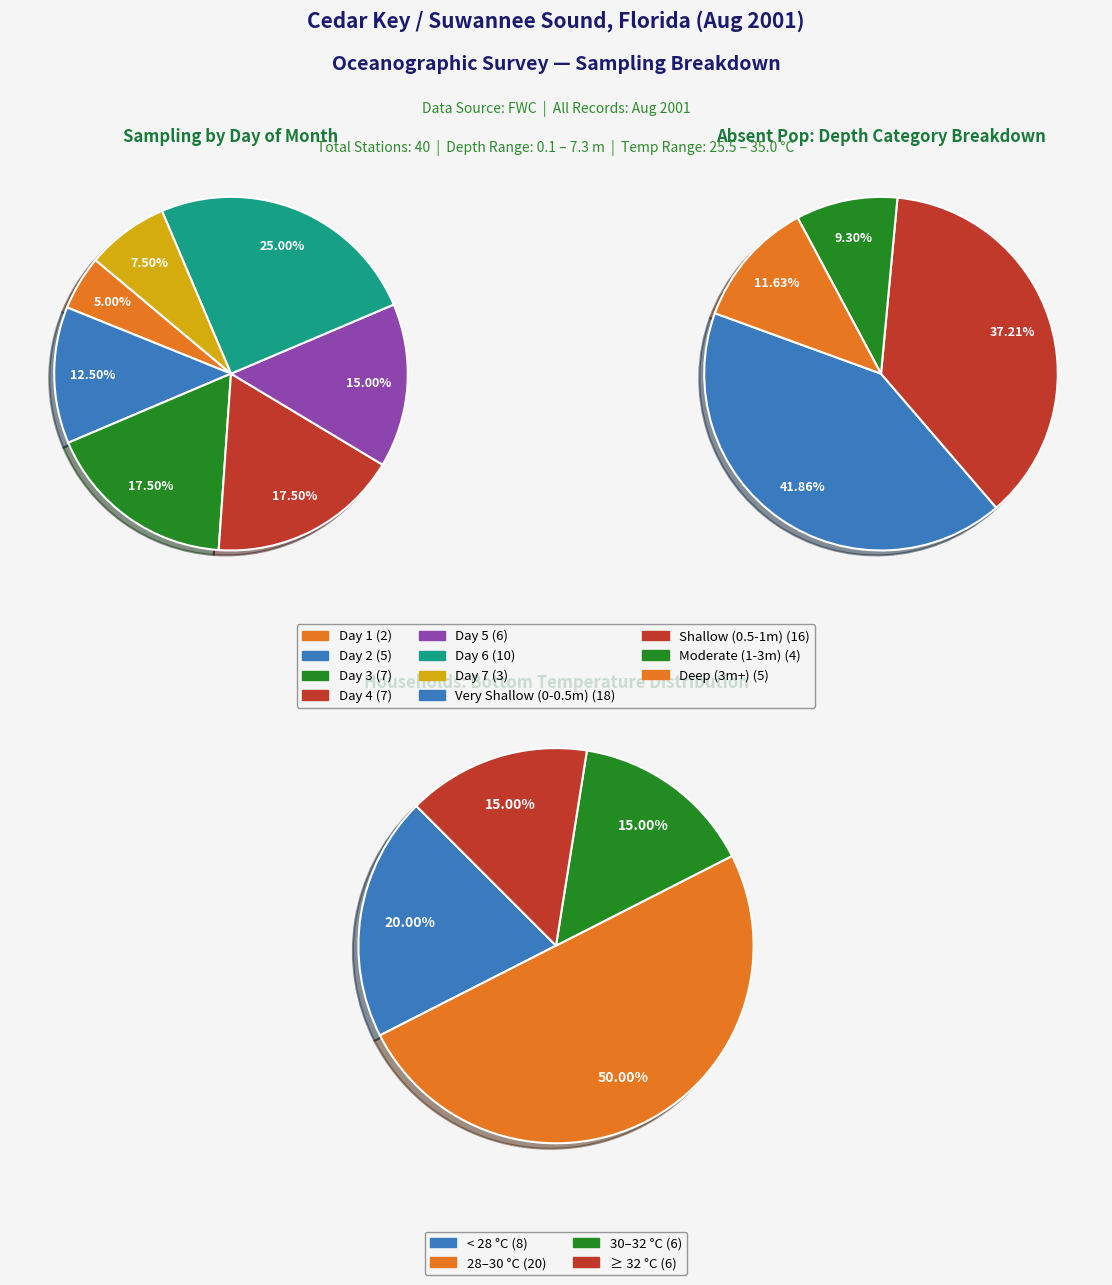

Combined, do 18 and 31 account for over 50%?

No